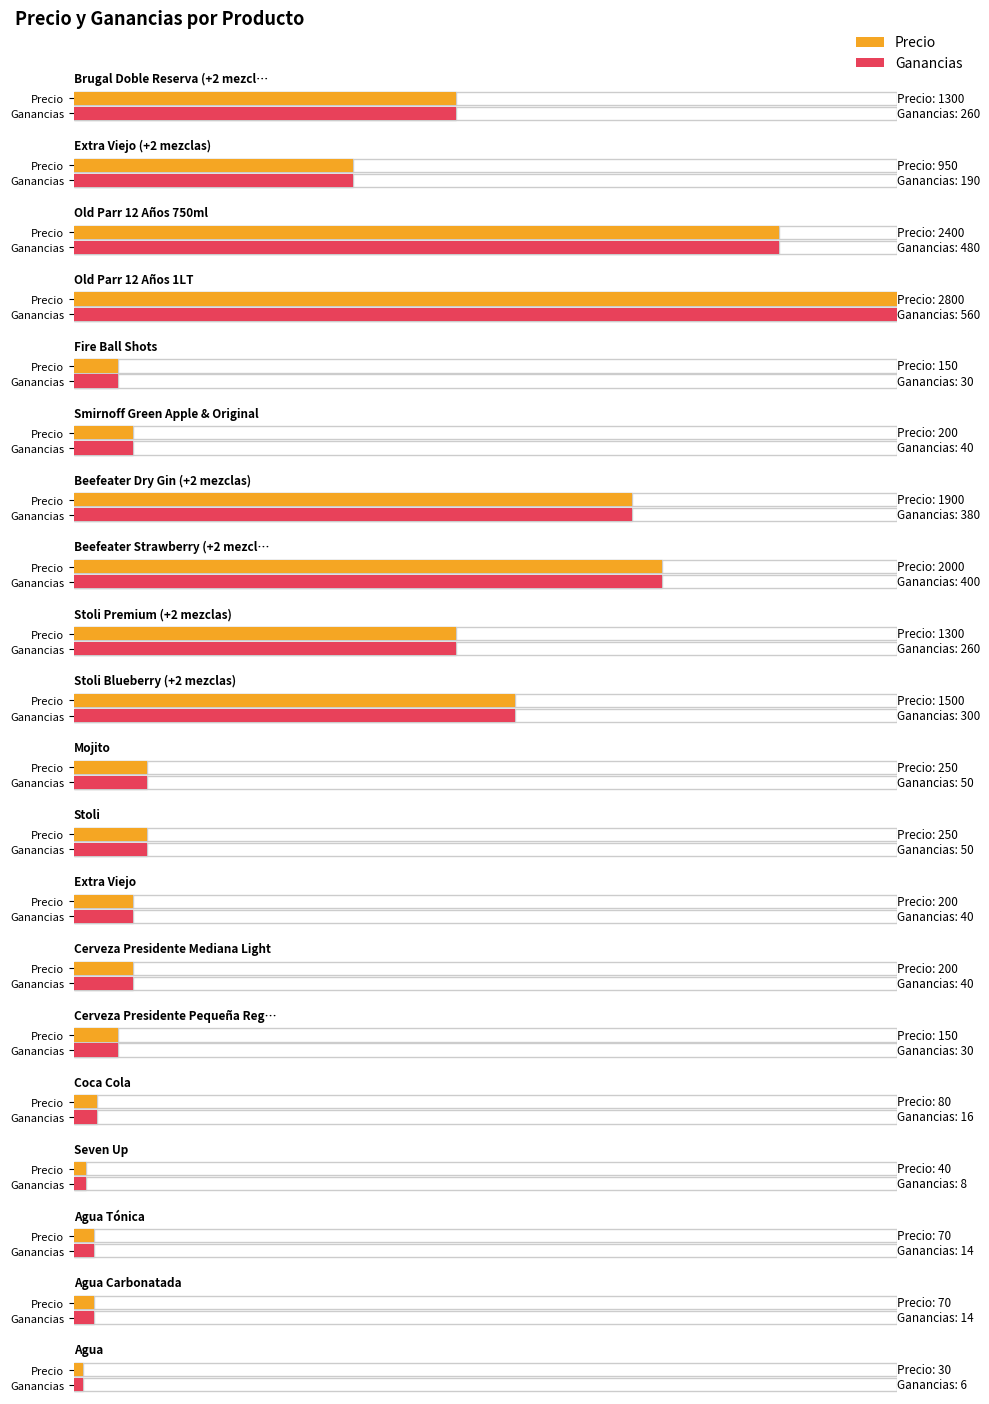

How many values in the Ganancias series are below 50?

10